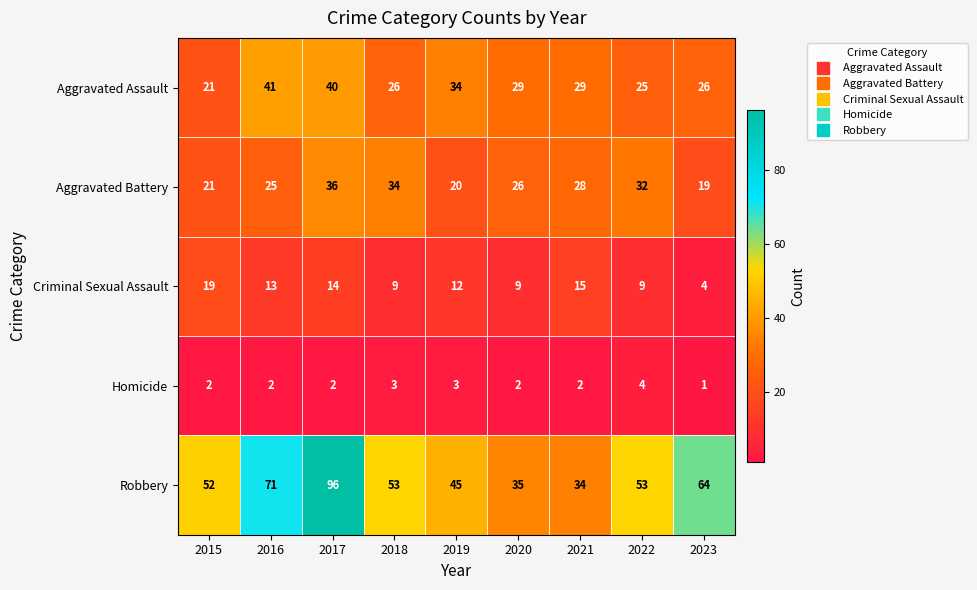

What is the difference between the Criminal Sexual Assault values at 2023 and 2017?

10